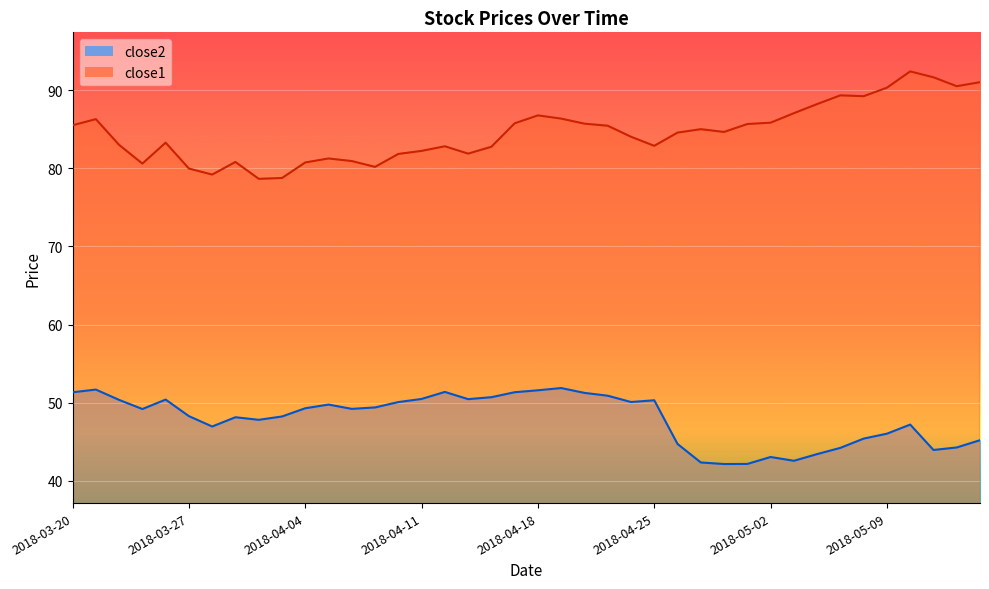

What value does the close1 series have at 2018-04-27?

85.0